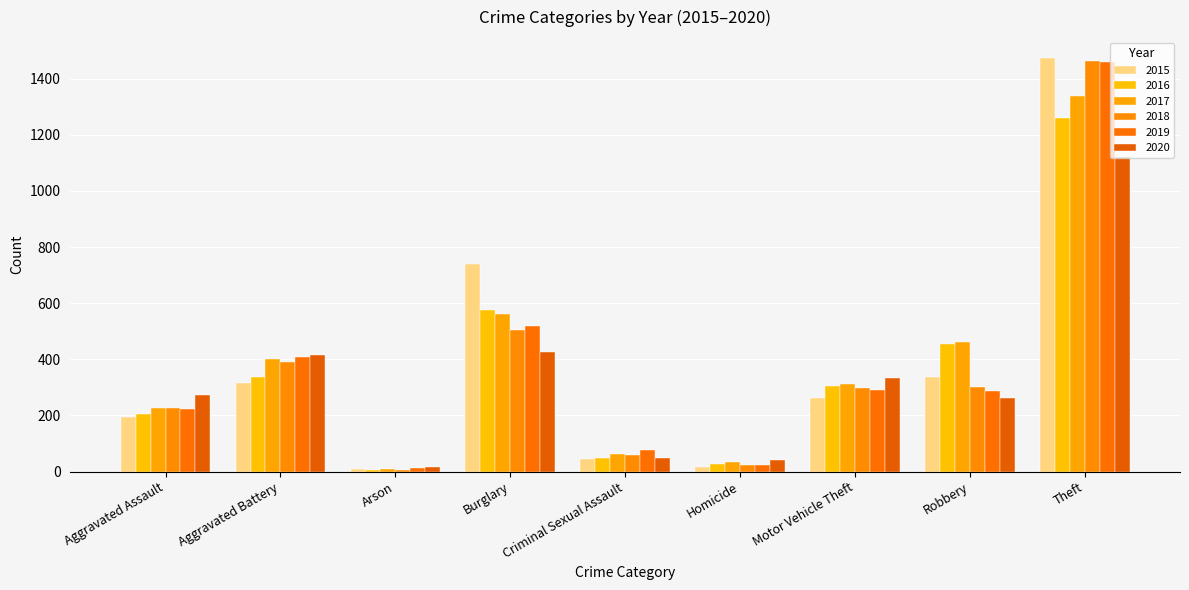

How many values in the 2017 series are below 312?

4